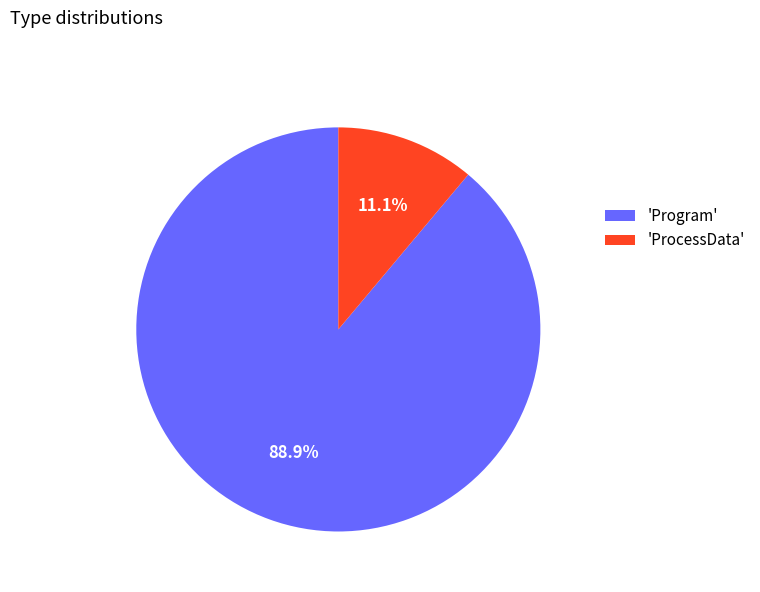

What is the largest slice in the pie chart?

'Program'